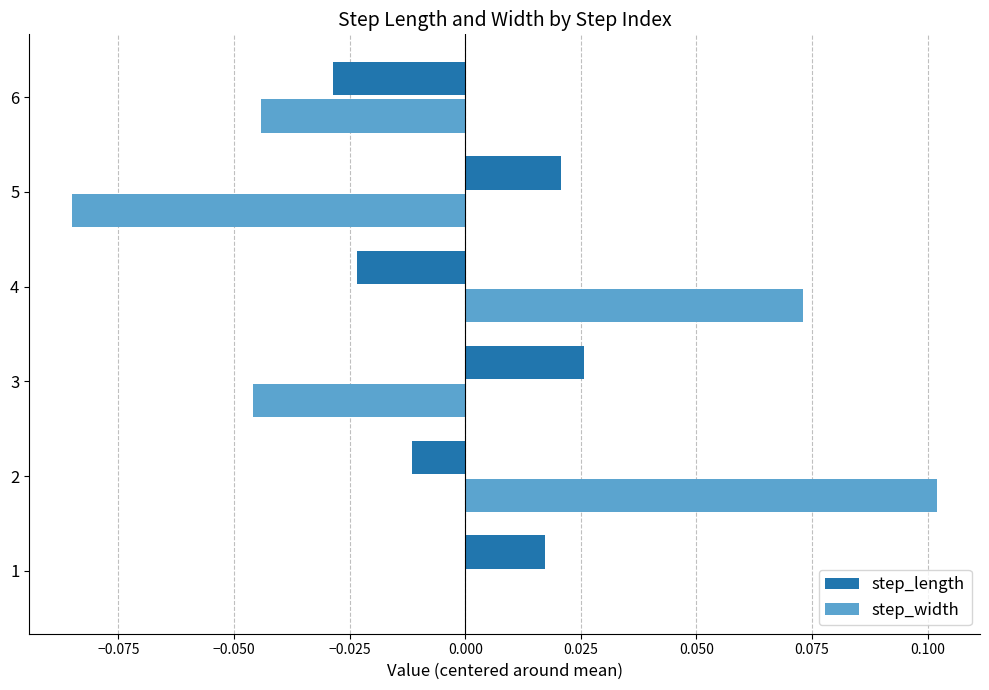

Is the value of step_width at 4 greater than the value of step_length at 6?

Yes